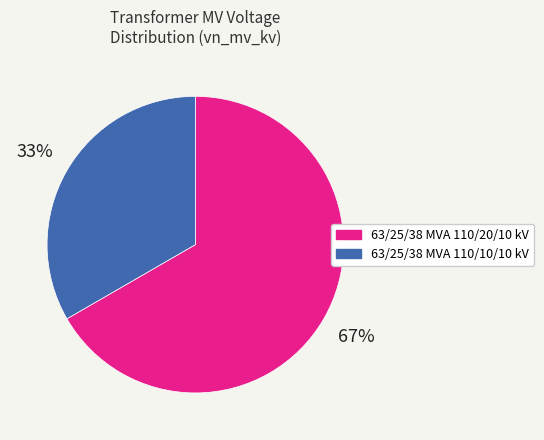

Which category has the biggest portion of the pie?

63/25/38 MVA 110/20/10 kV